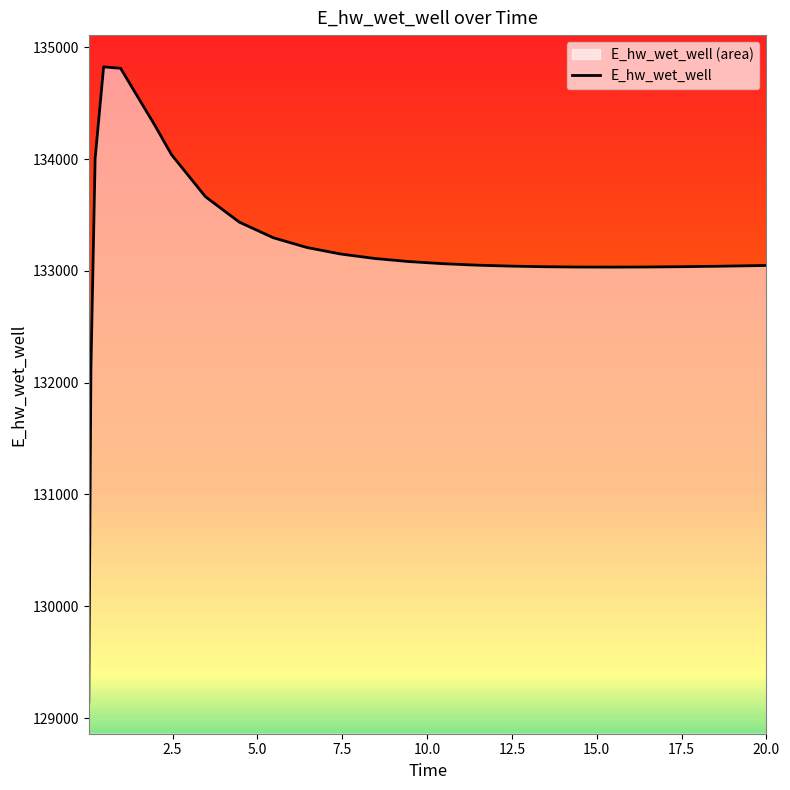

What is the difference between the maximum and second lowest values?

2717.0